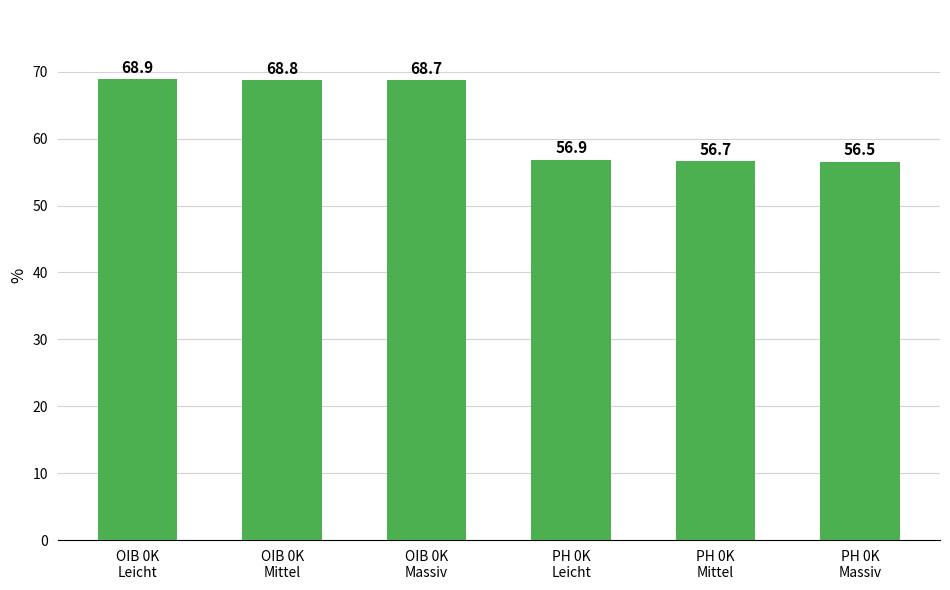

What is the change in value from OIB 0K
Massiv to PH 0K
Mittel?

-12.0